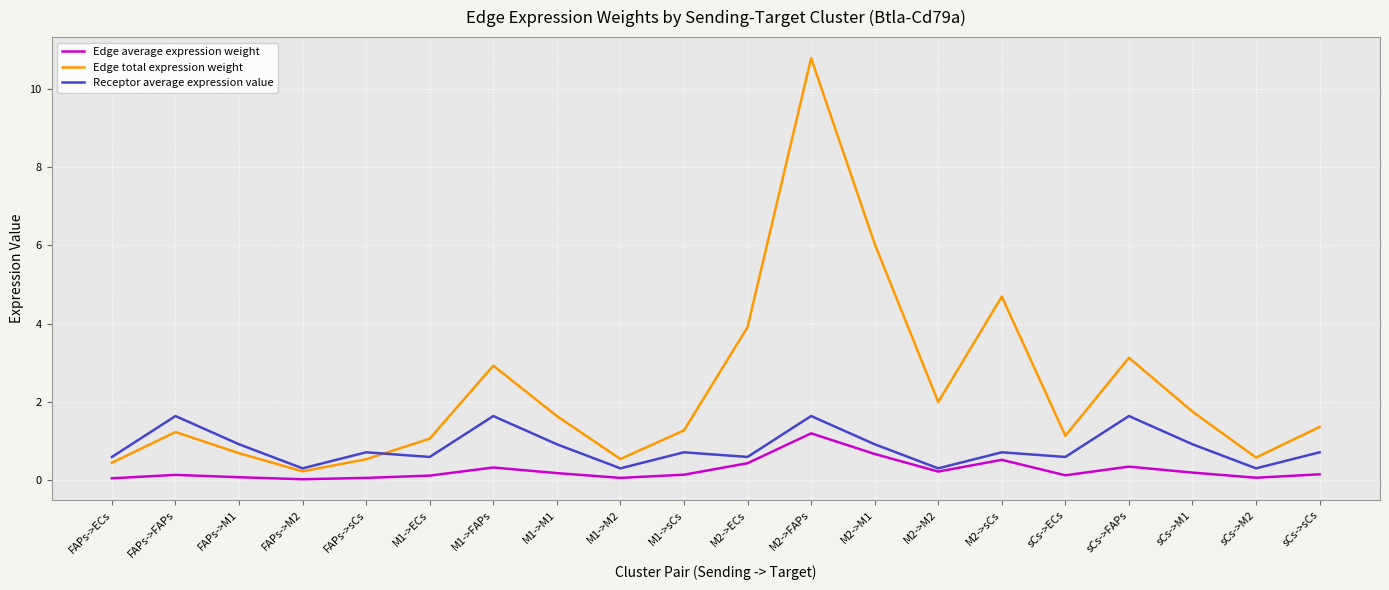

Where is Edge total expression weight nearest to the value 5?

M2->sCs